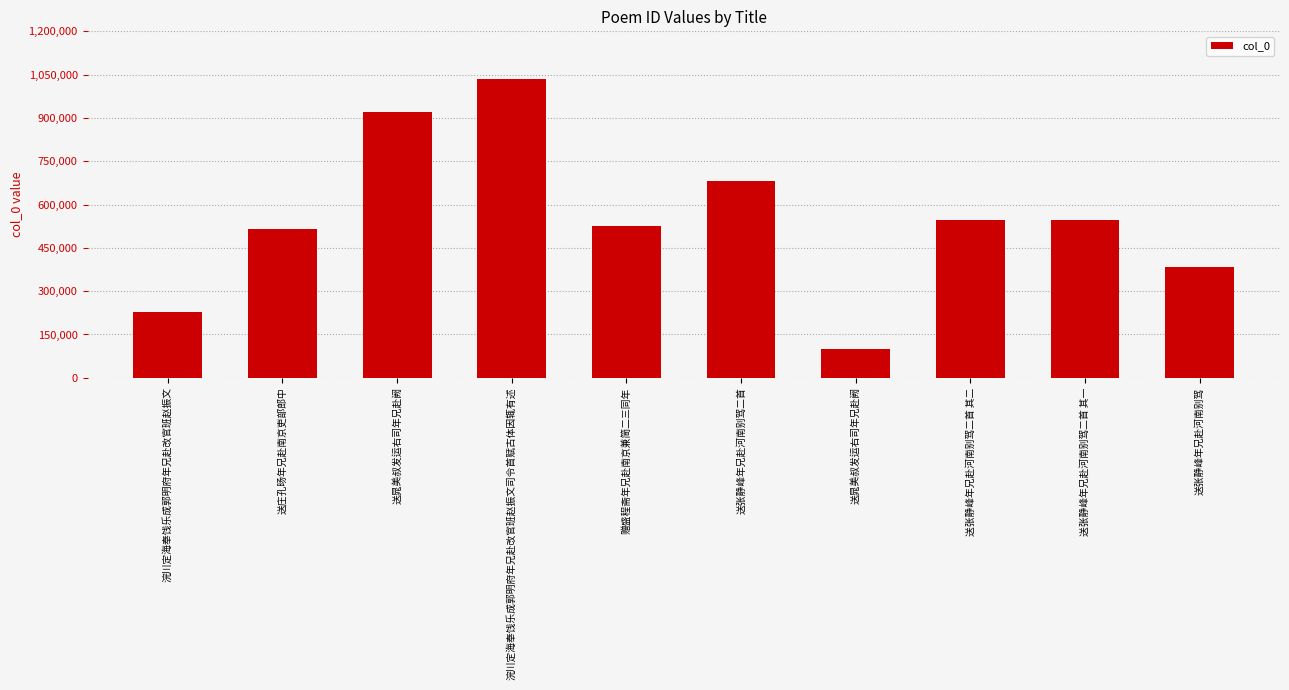

How many distinct data groups are displayed?

1